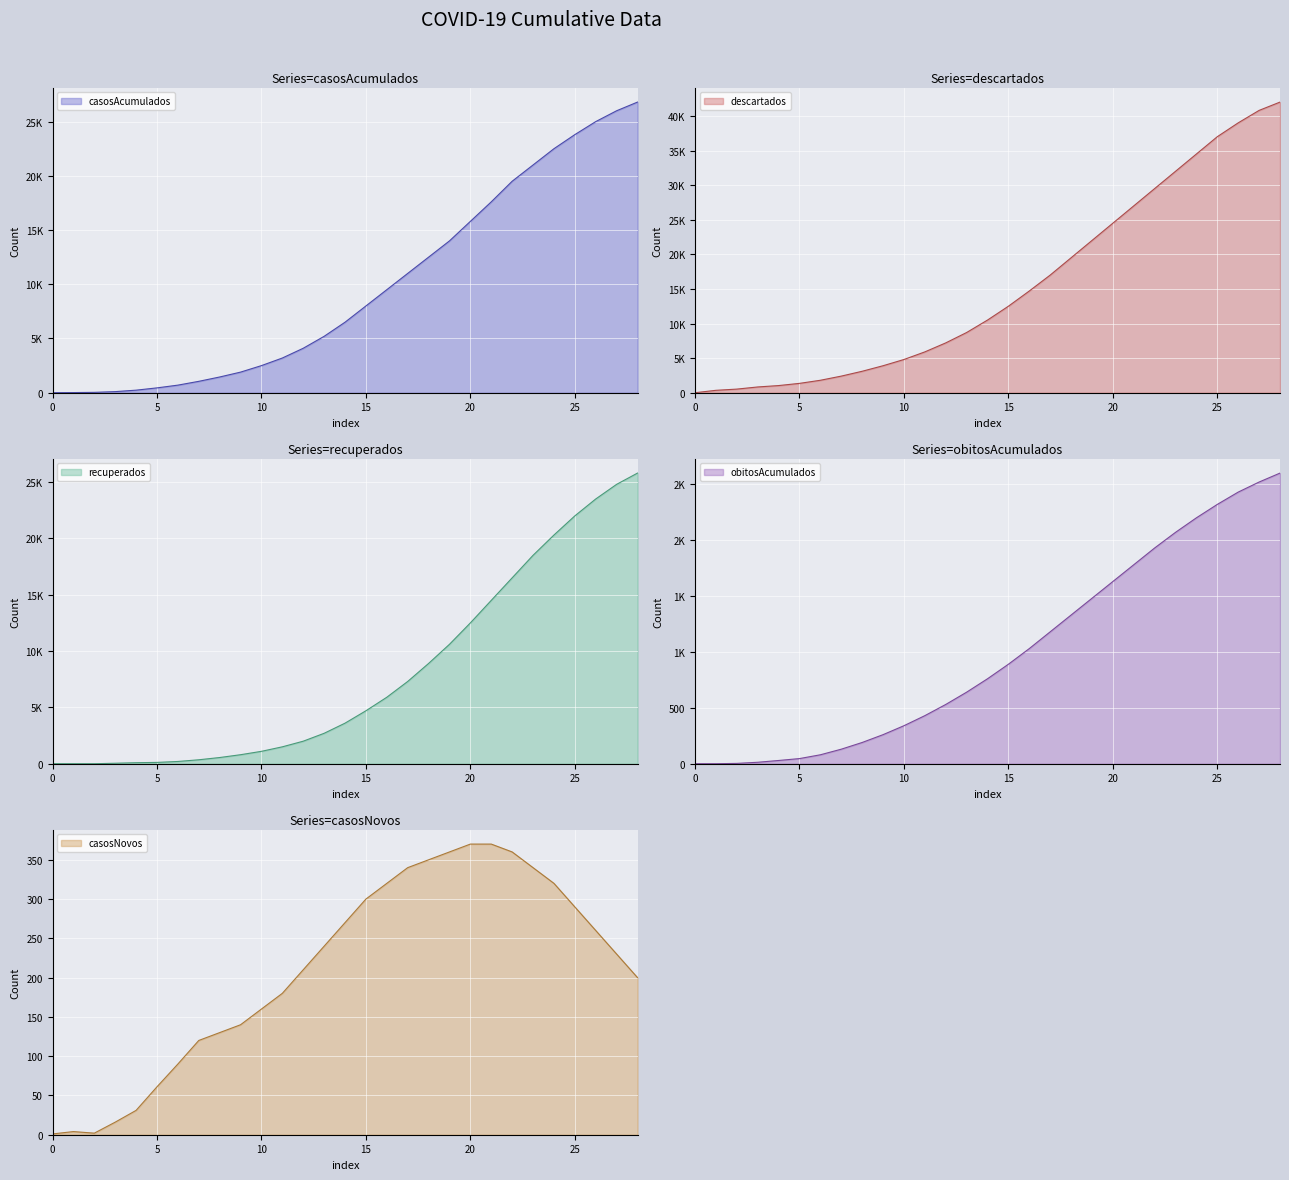

Rank the series by their maximum value, from highest to lowest.

descartados, casosAcumulados, recuperados, obitosAcumulados, casosNovos